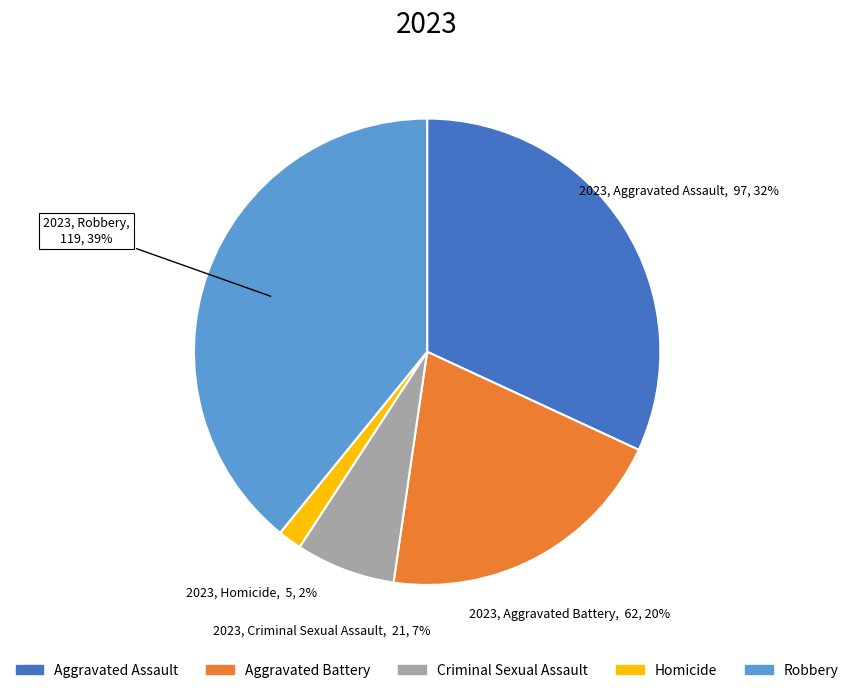

Does Homicide represent more than half of the total?

No